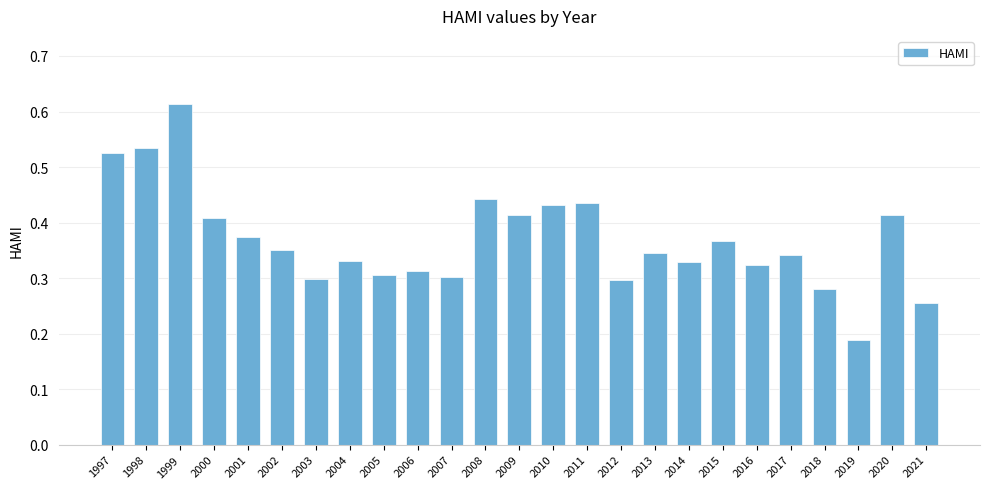

What is the sum of all values?

9.2